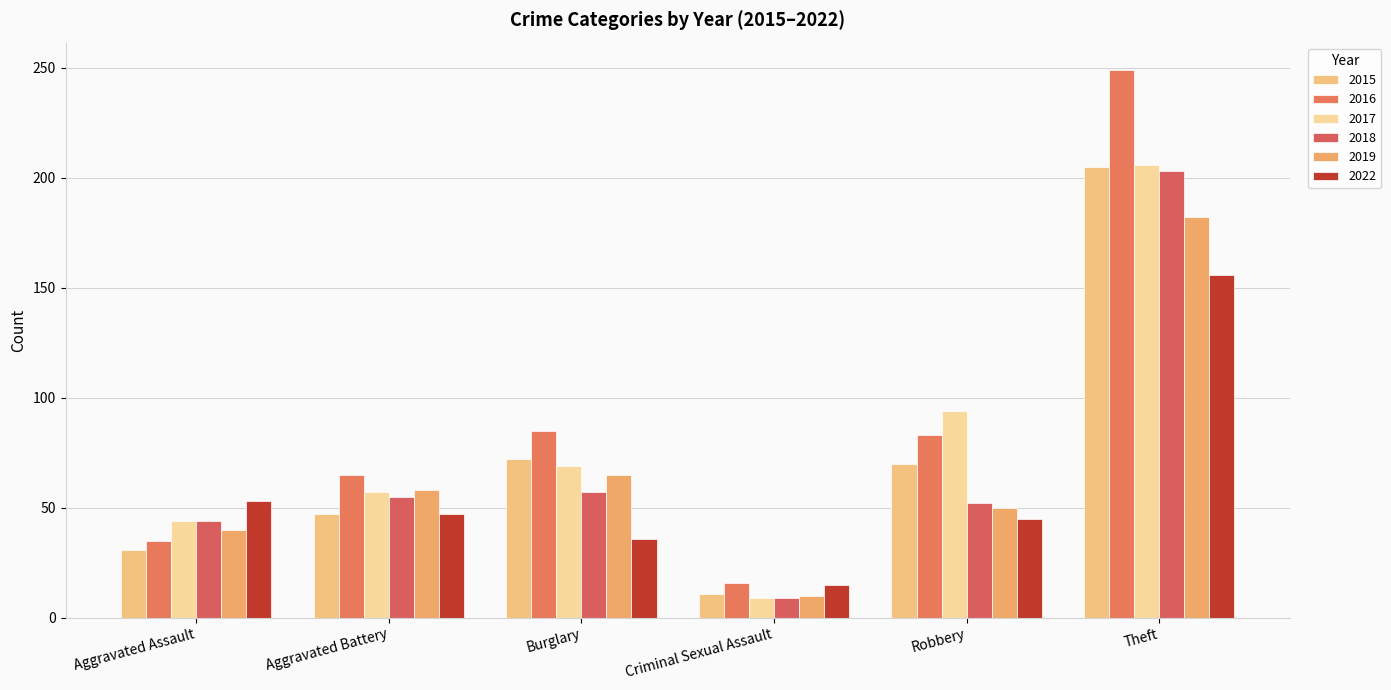

How many values in the 2018 series are below 55?

3